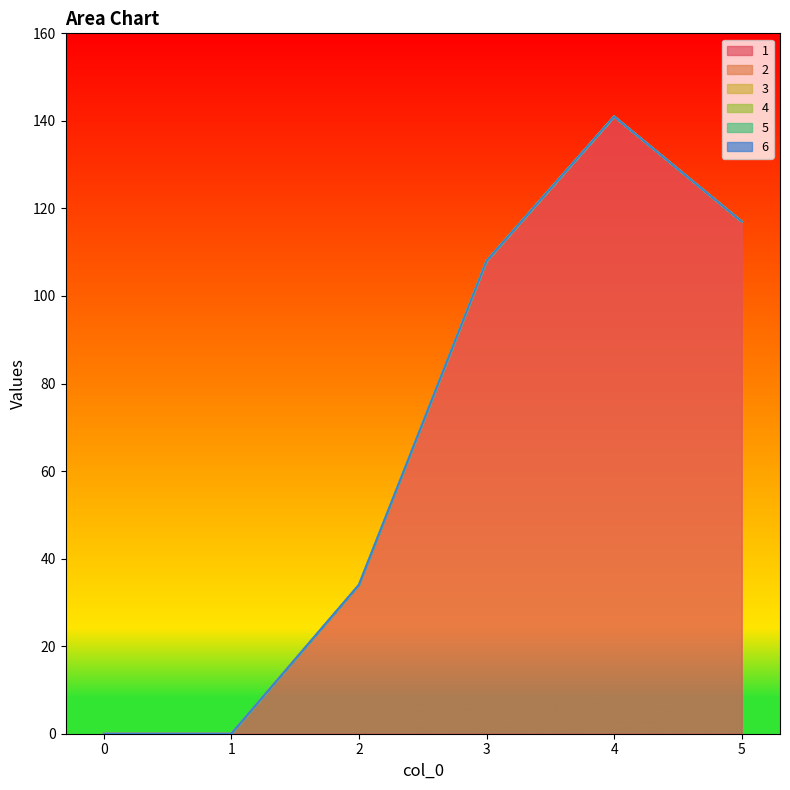

Between 4 and 0, which is larger?

4